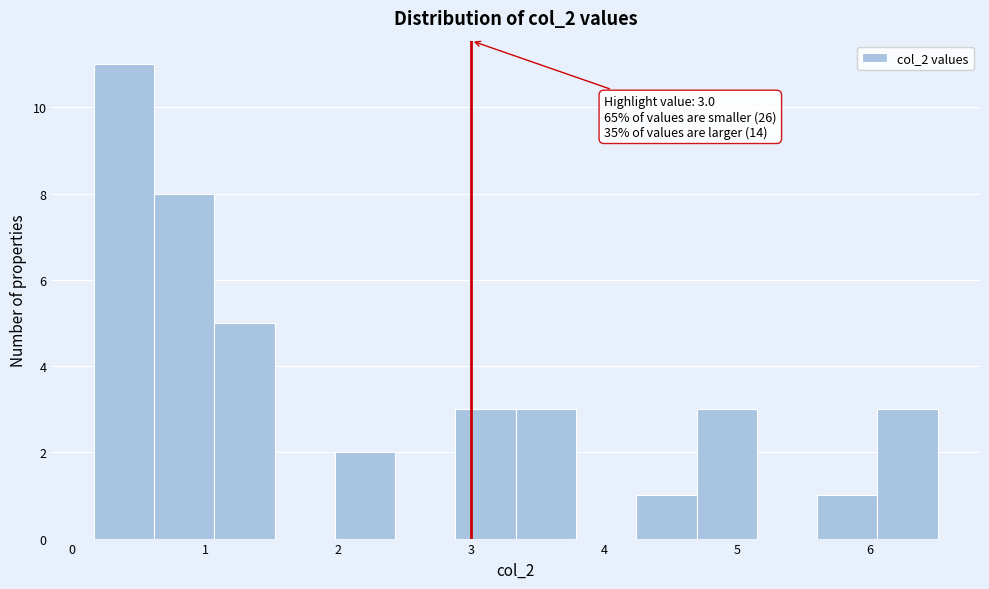

Which range on the x-axis has the tallest bar?

0.2 to 0.6